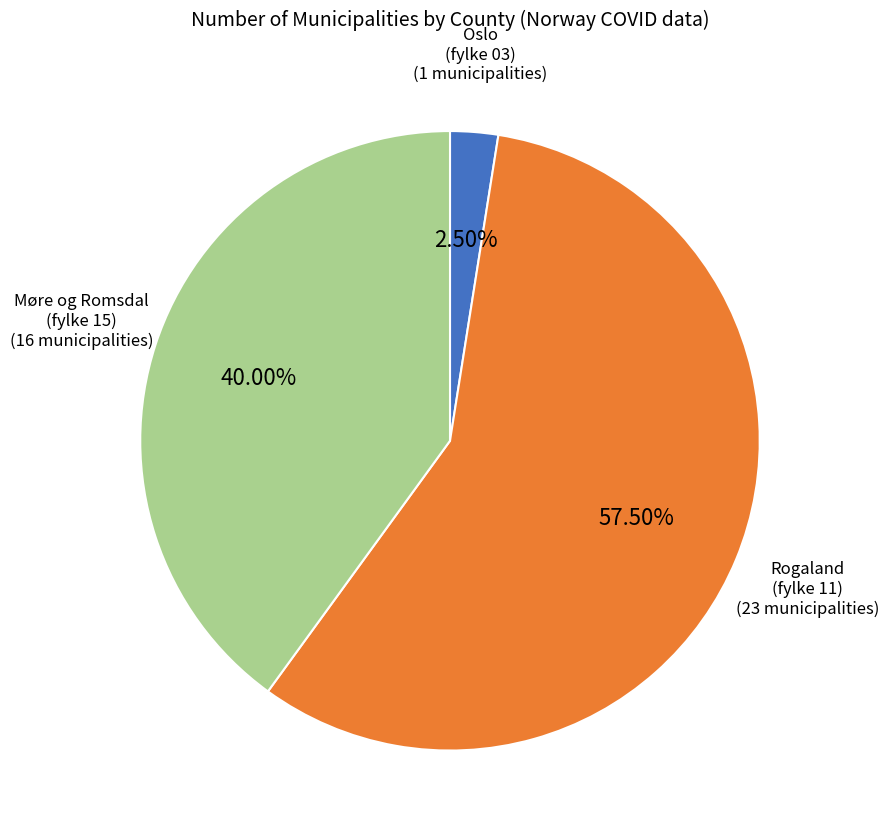

Count the number of slices in the pie.

3